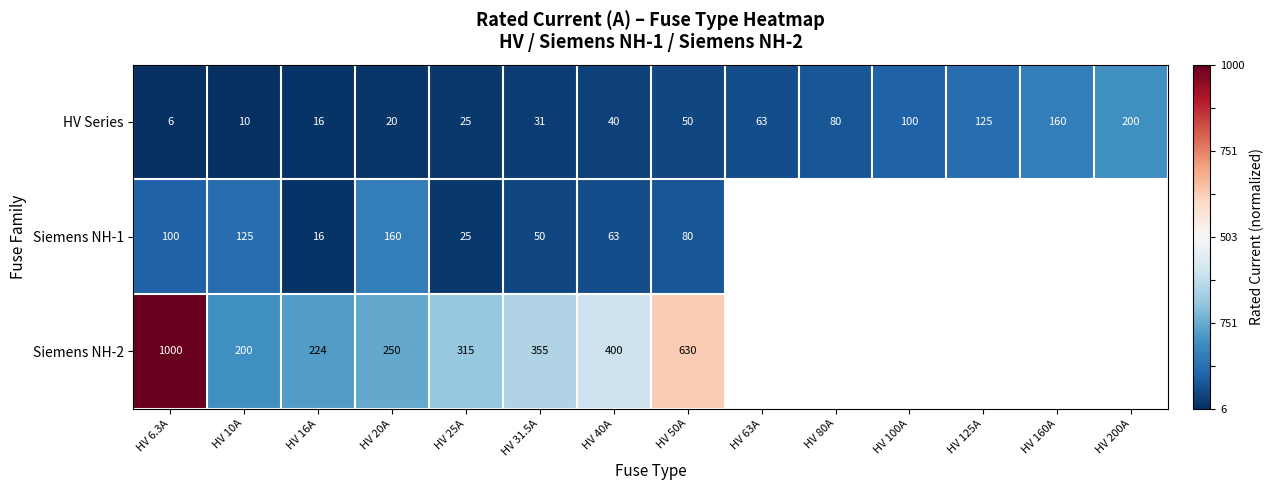

The value of Siemens NH-1 at HV 20A is 160. True or false?

True